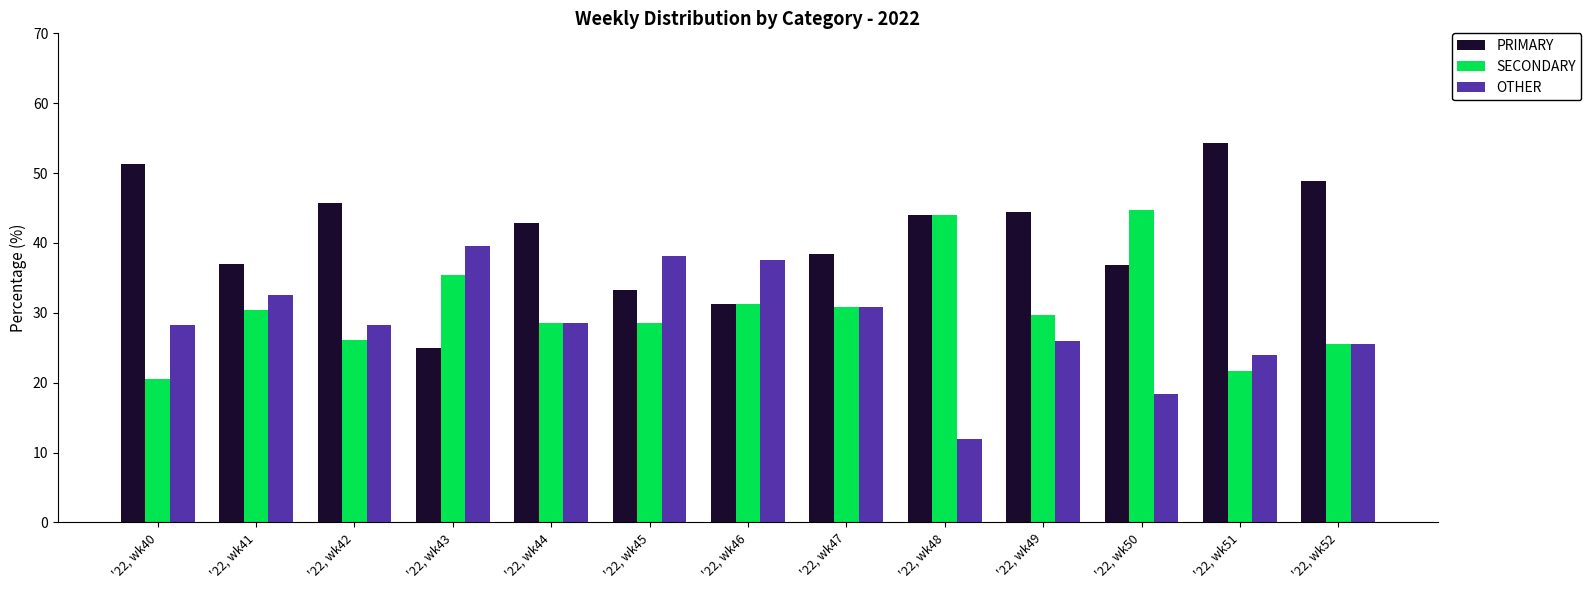

What is the value of the OTHER bar at the 7th from the left?

37.5